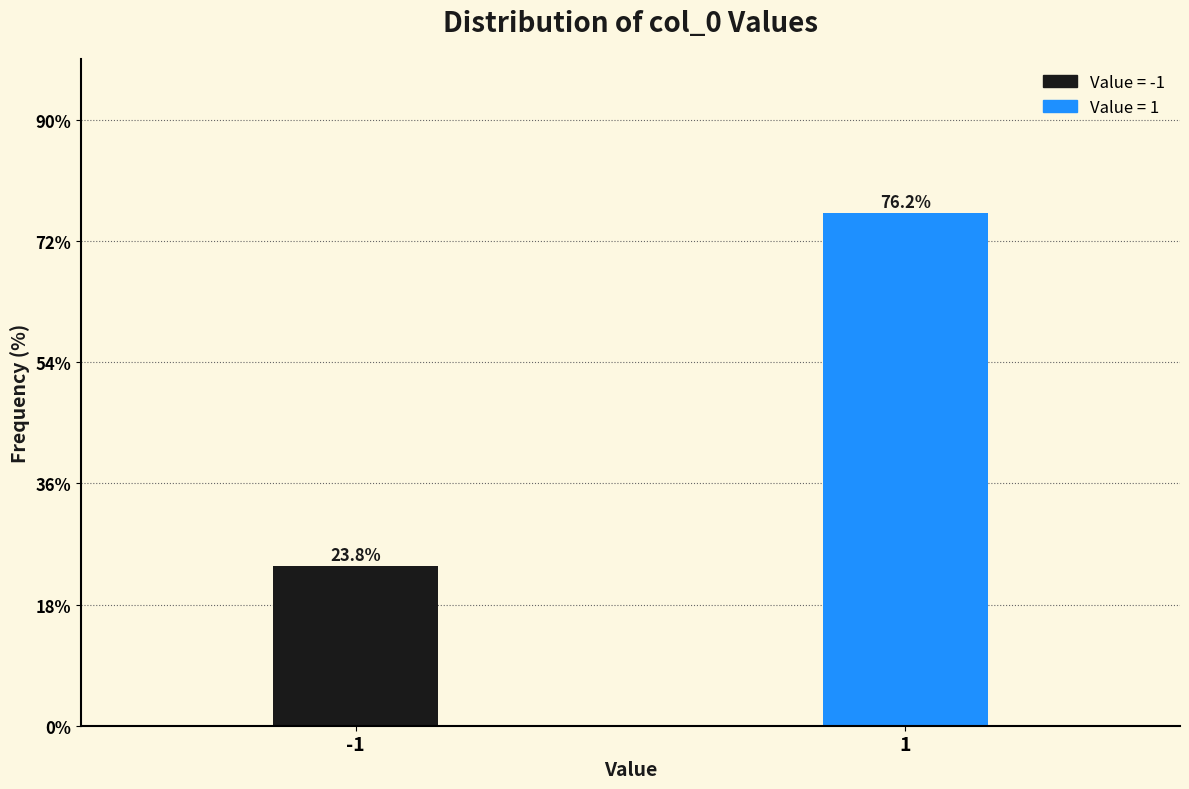

Reading left to right, extract all data points from this chart.

23.8	76.2